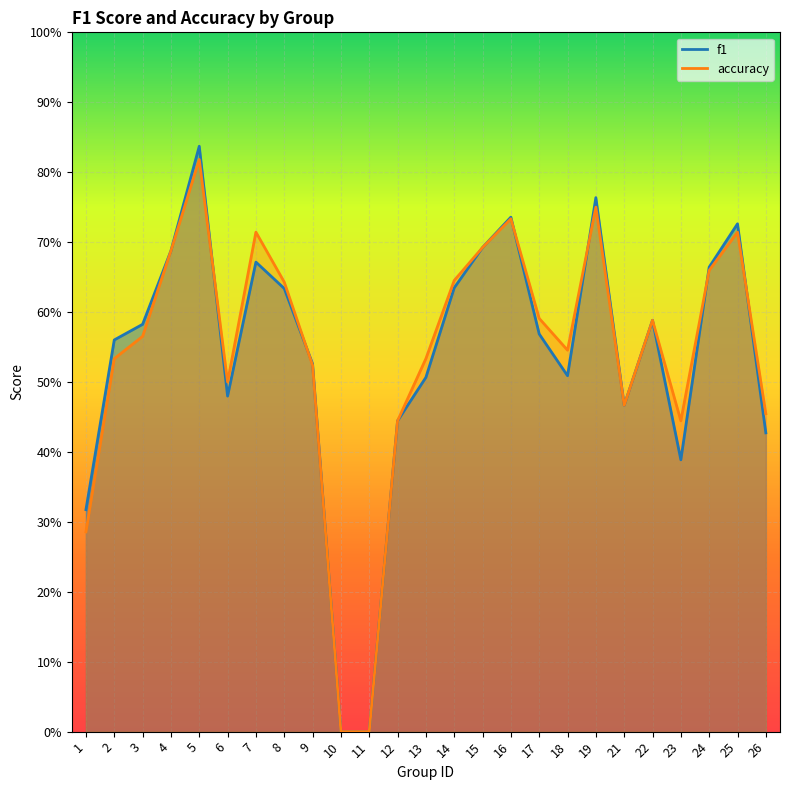

True or false: accuracy has more than 2 interior local peaks.

True